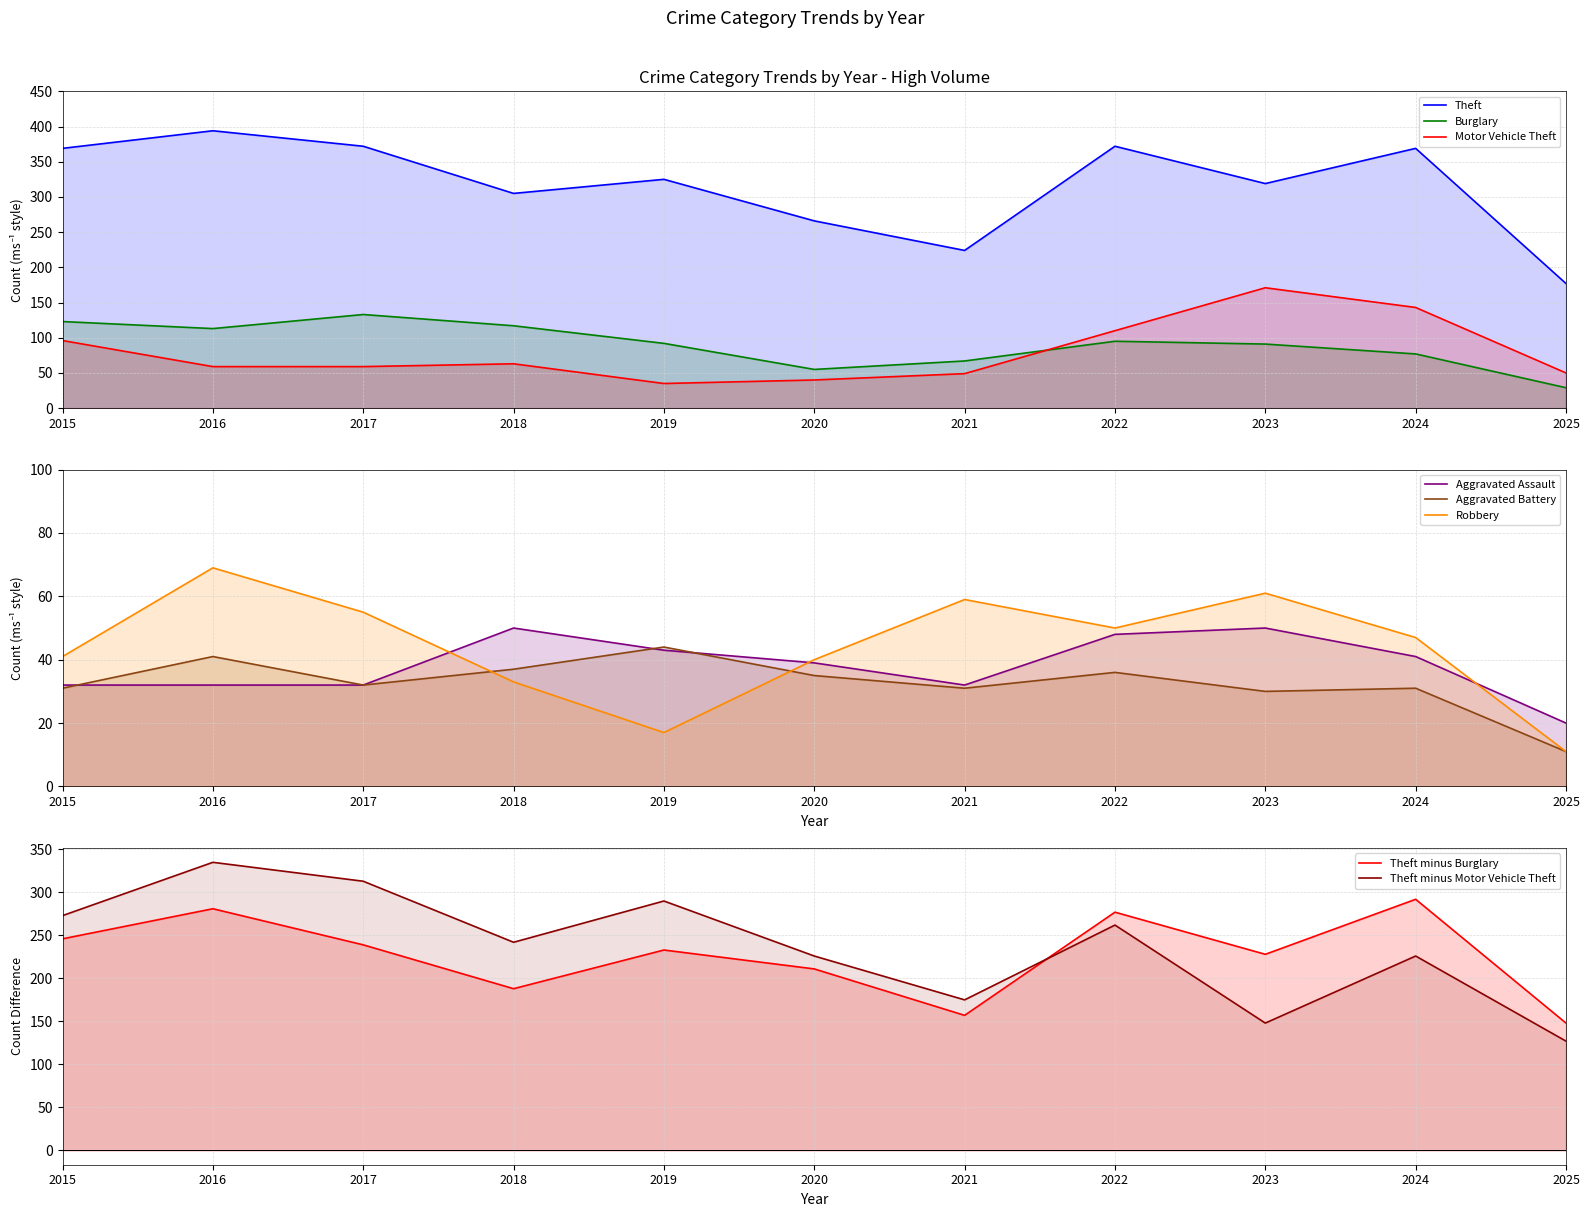

Does the chart have visible grid lines?

Yes